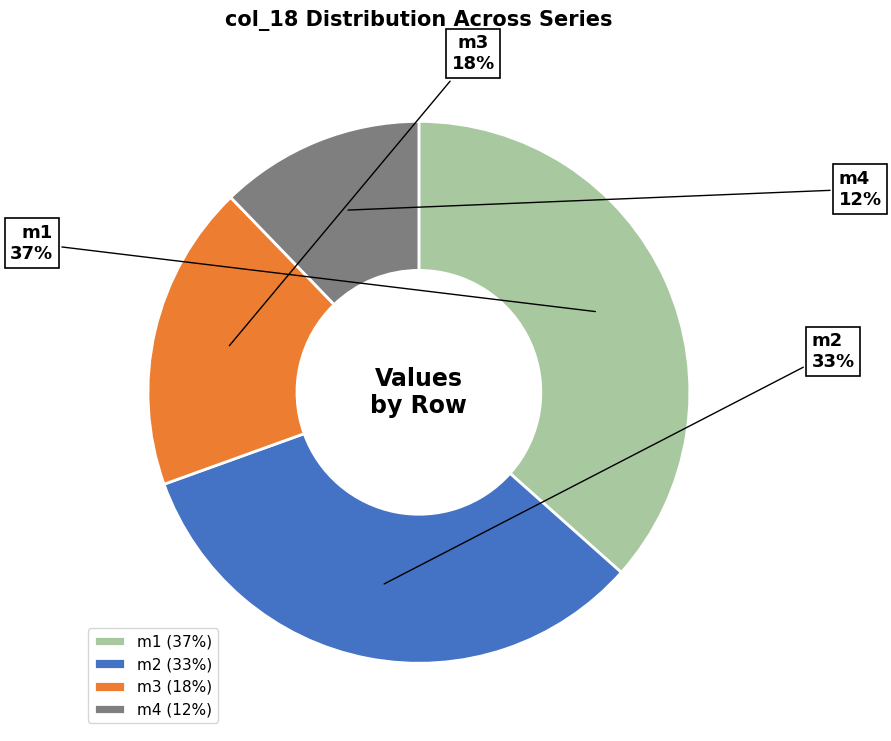

Is it true that m3 is 31% of the pie?

False